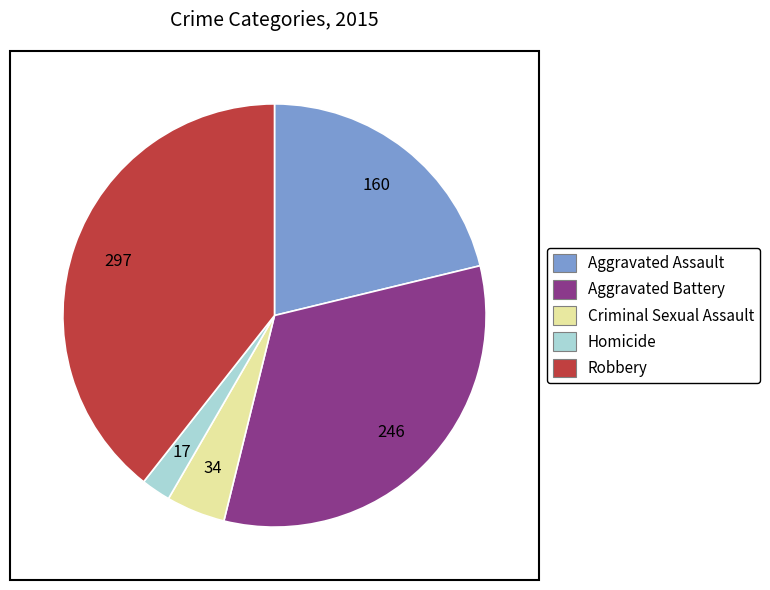

Is the sum of Aggravated Assault and Robbery greater than half?

Yes